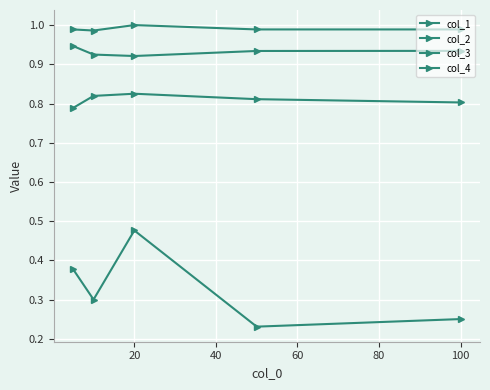

True or false: col_4 has more than 1 interior local peaks.

False